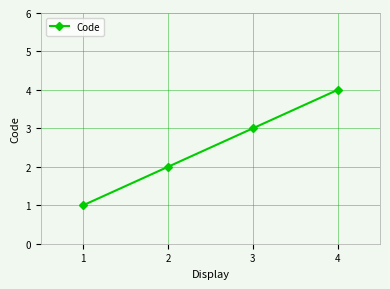

What is the value of the 3rd point from the left?

3